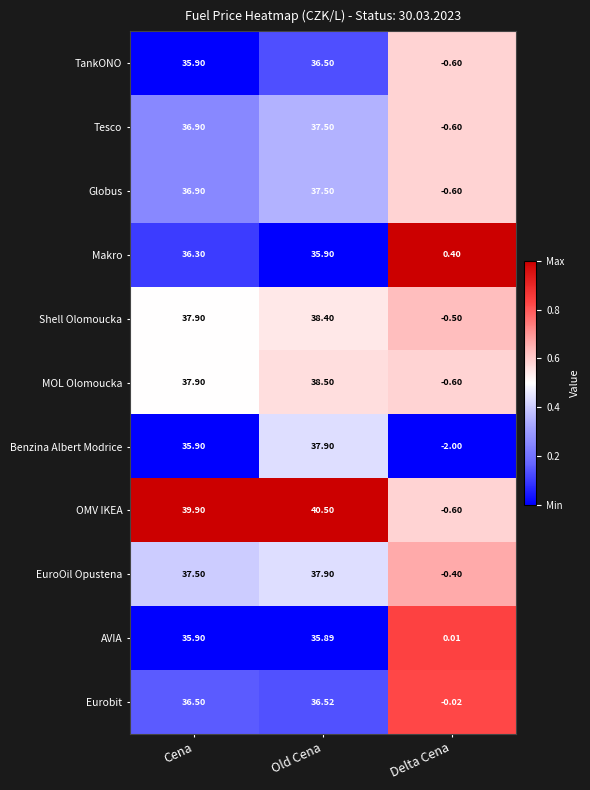

Which series changed the most between Cena and Delta Cena?

OMV IKEA